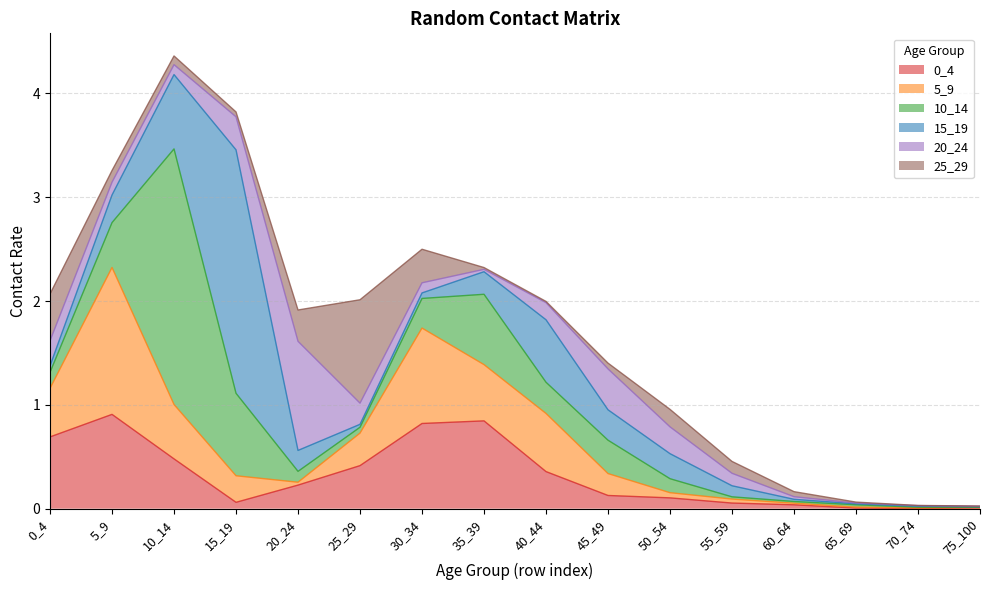

True or false: 5_9 has more than 2 points higher than both neighbors.

True